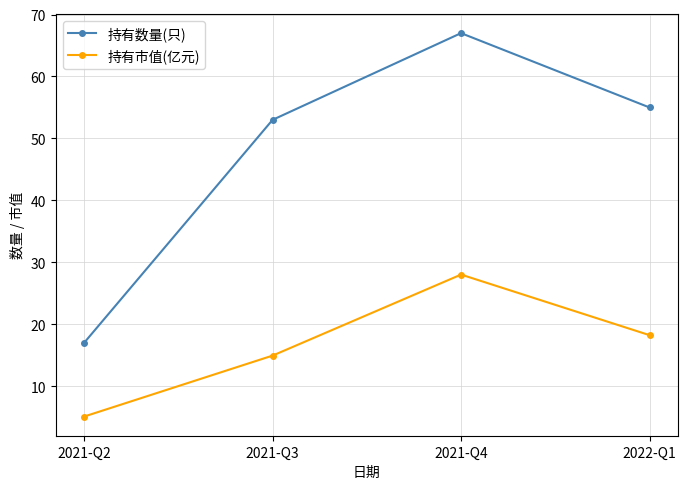

The value of 持有数量(只) at 2021-Q4 is 32.0. True or false?

False